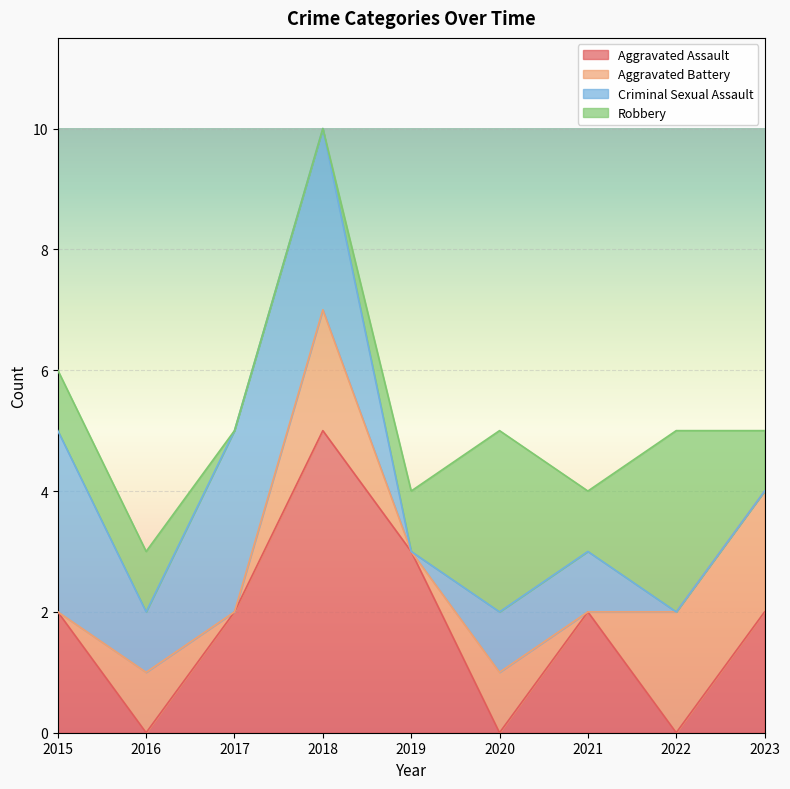

Does the chart display data point markers on the line(s)?

No